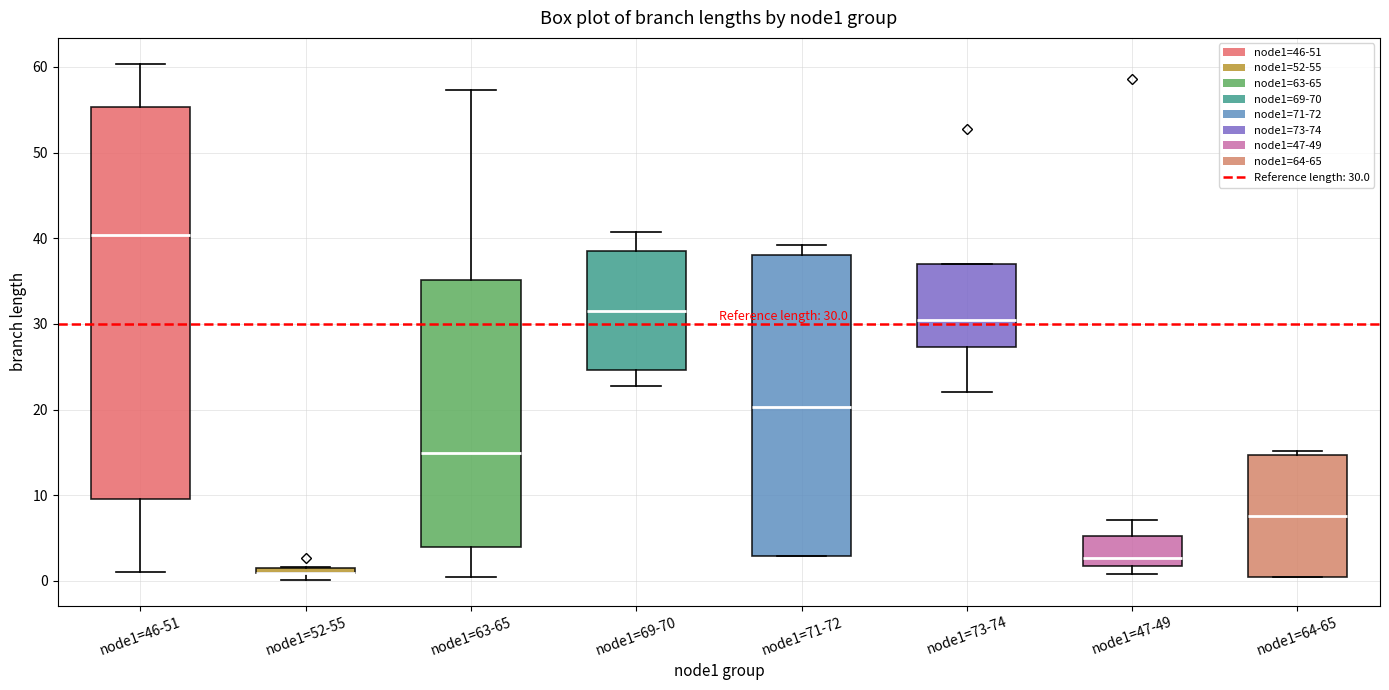

Which box is the tallest, from its lower edge to its upper edge?

node1=46-51